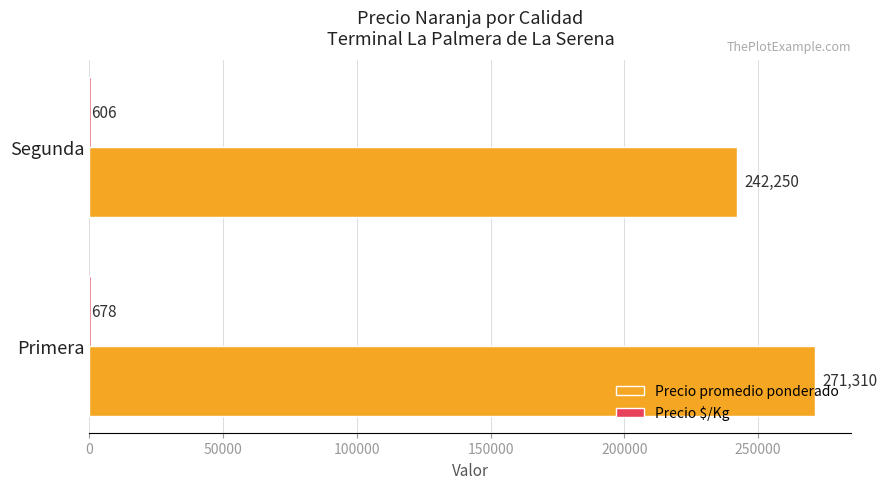

Between Primera and Segunda, which series saw the biggest shift?

Precio promedio ponderado